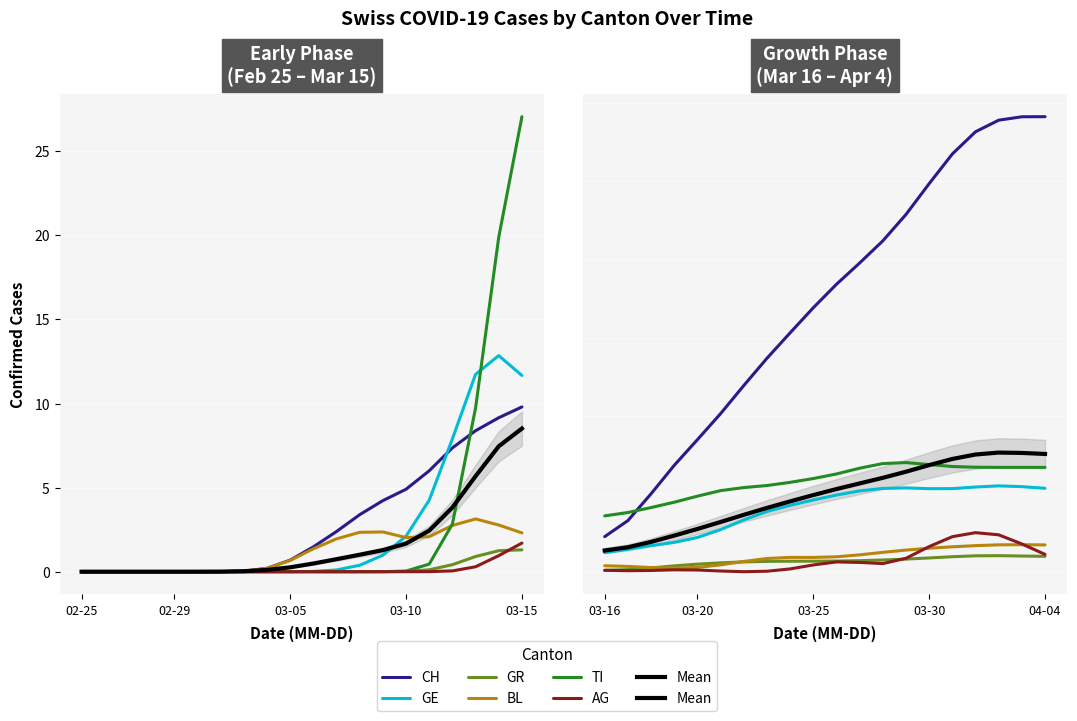

Which series changed the most between 2020-02-27 and 2020-04-03?

CH